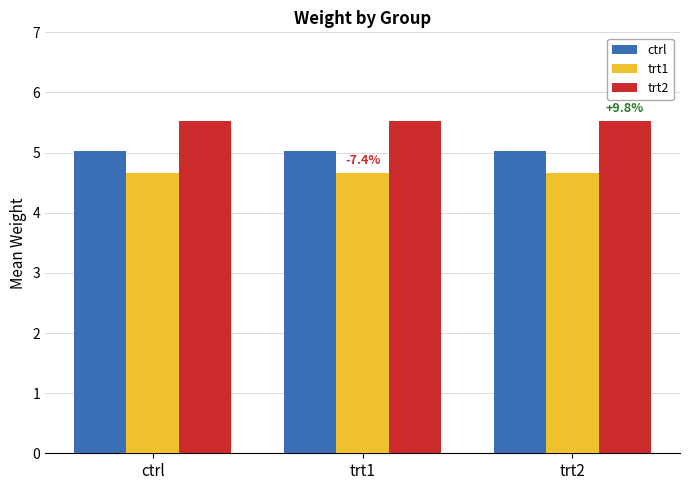

The trt1 series shows 4.7 at ctrl. True or false?

True